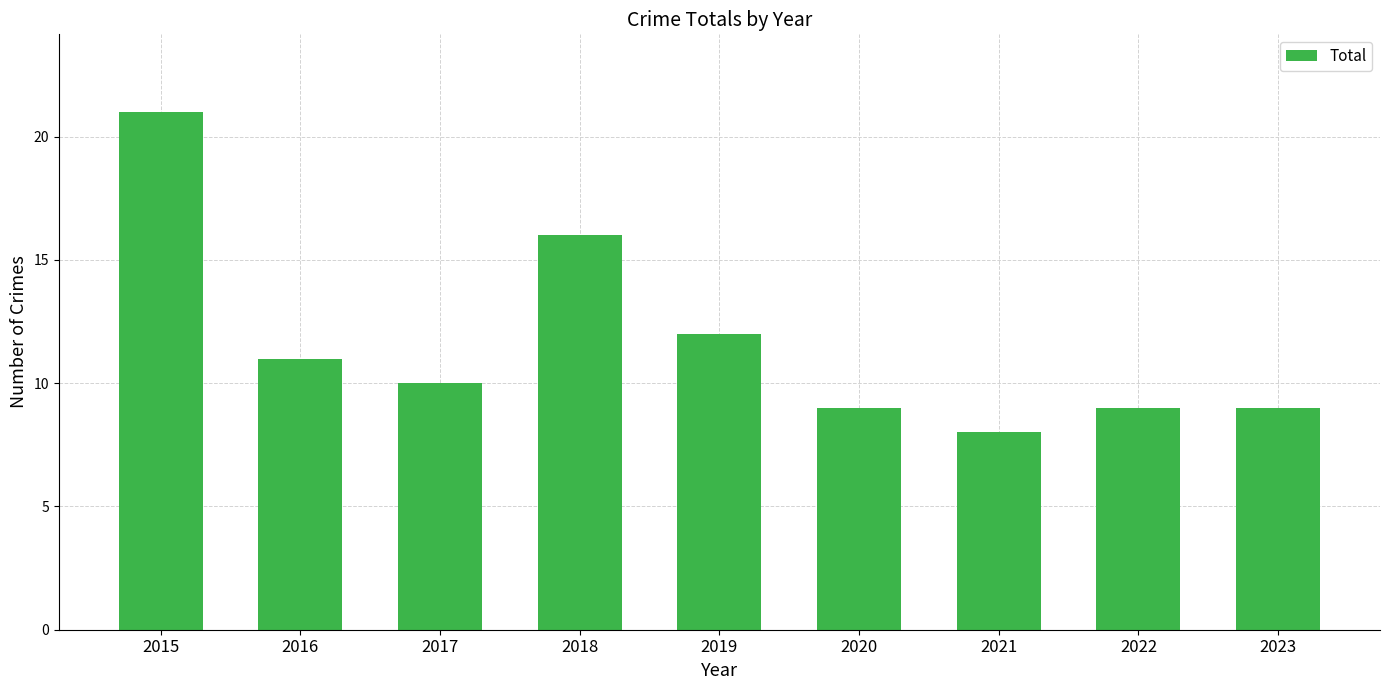

What is the approximate value at 2020?

9